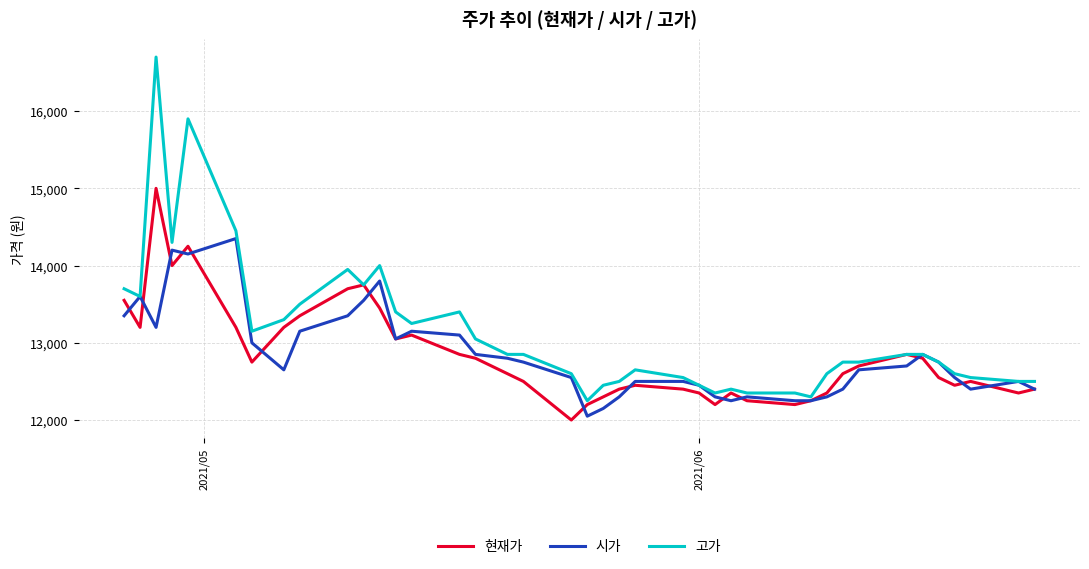

List the series in order of their peak value, highest first.

고가, 현재가, 시가